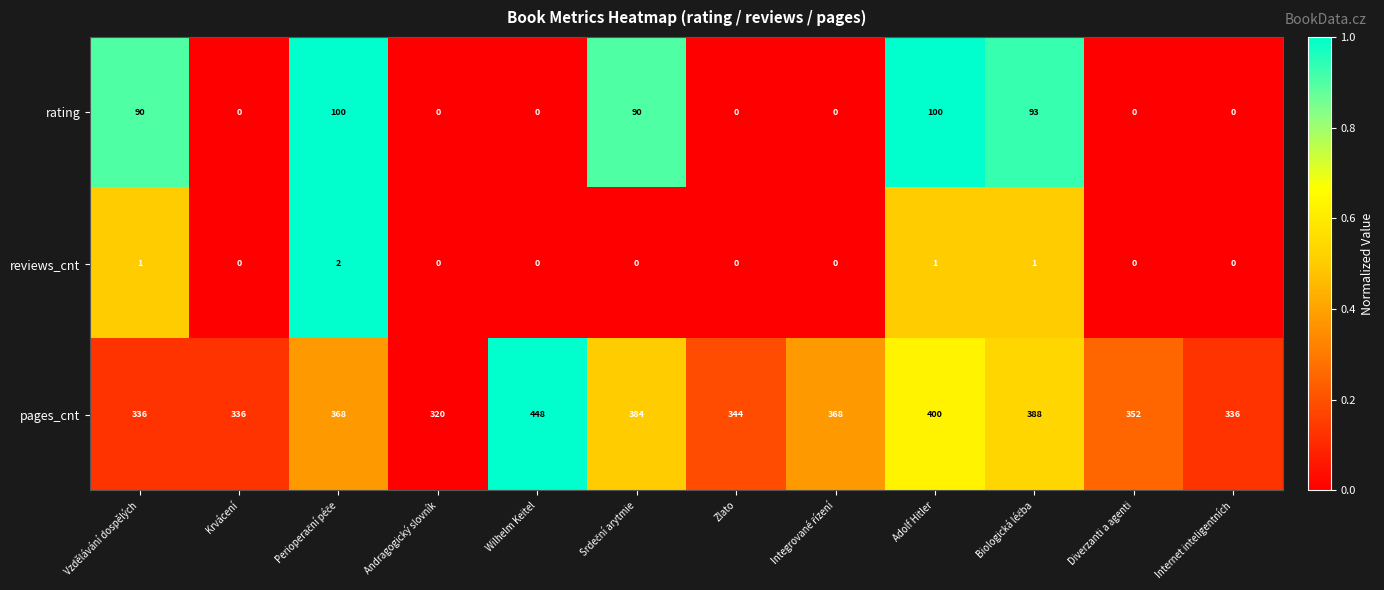

What is the maximum value shown in the chart?

448